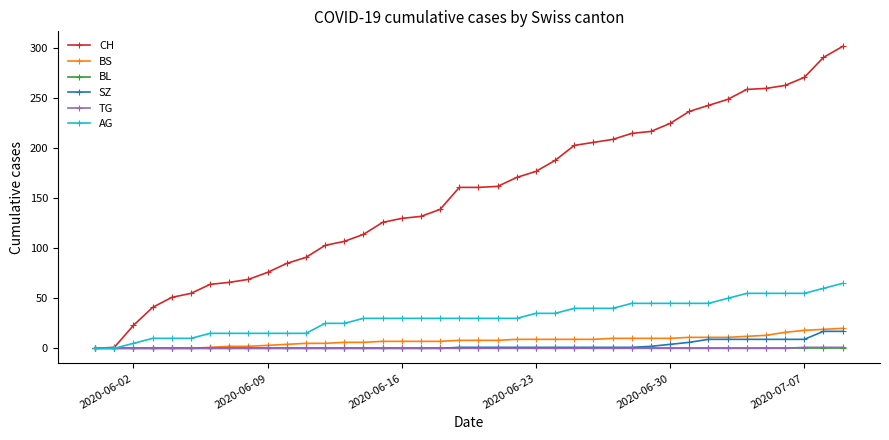

At how many categories does at least one series exceed 229?

9